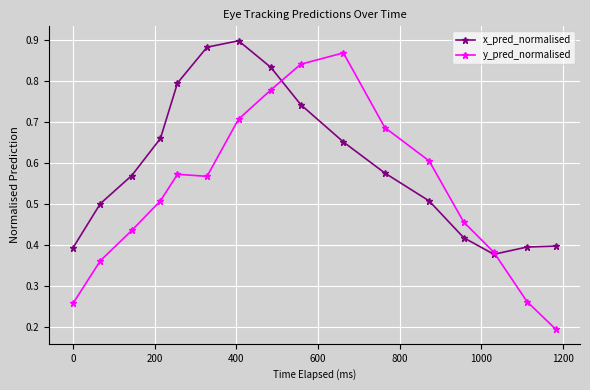

At how many categories does at least one series exceed 0?

16